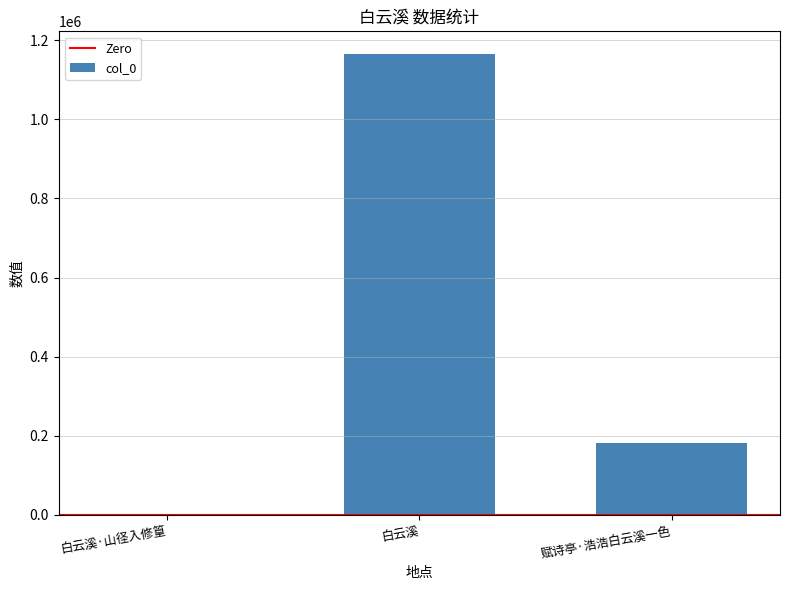

What is the sum of all values?

1347690